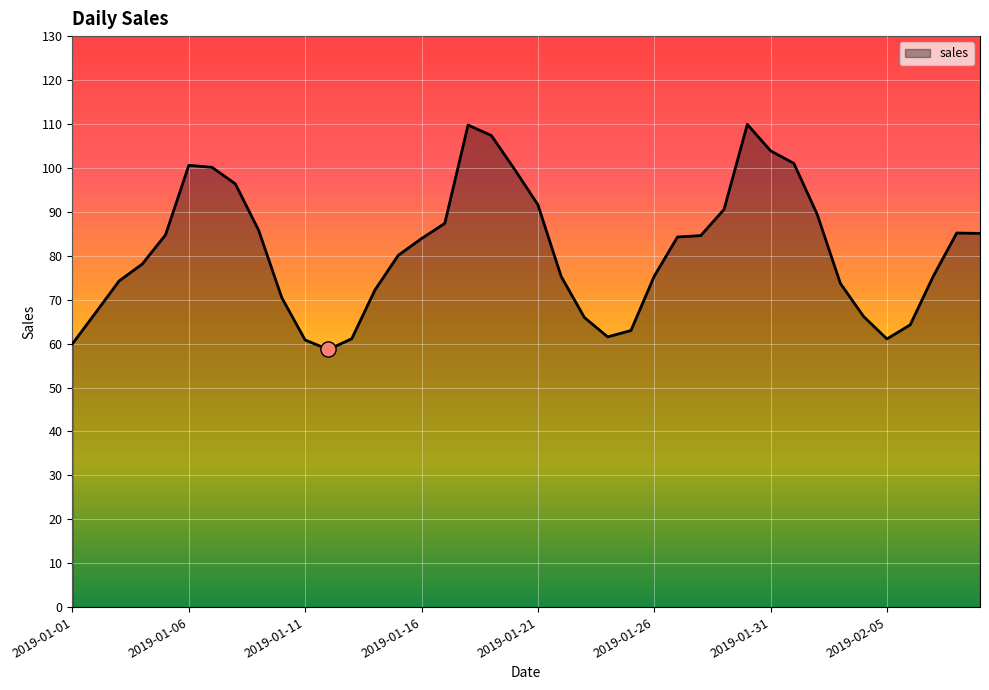

What is the greatest value displayed?

109.9